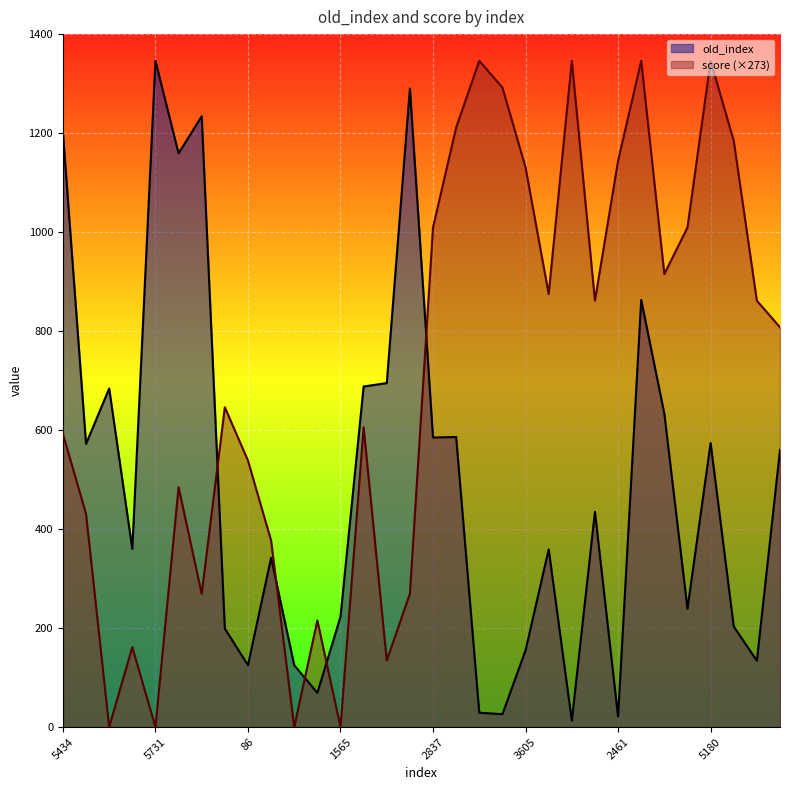

The value of score at 1565 is 0.0. True or false?

True